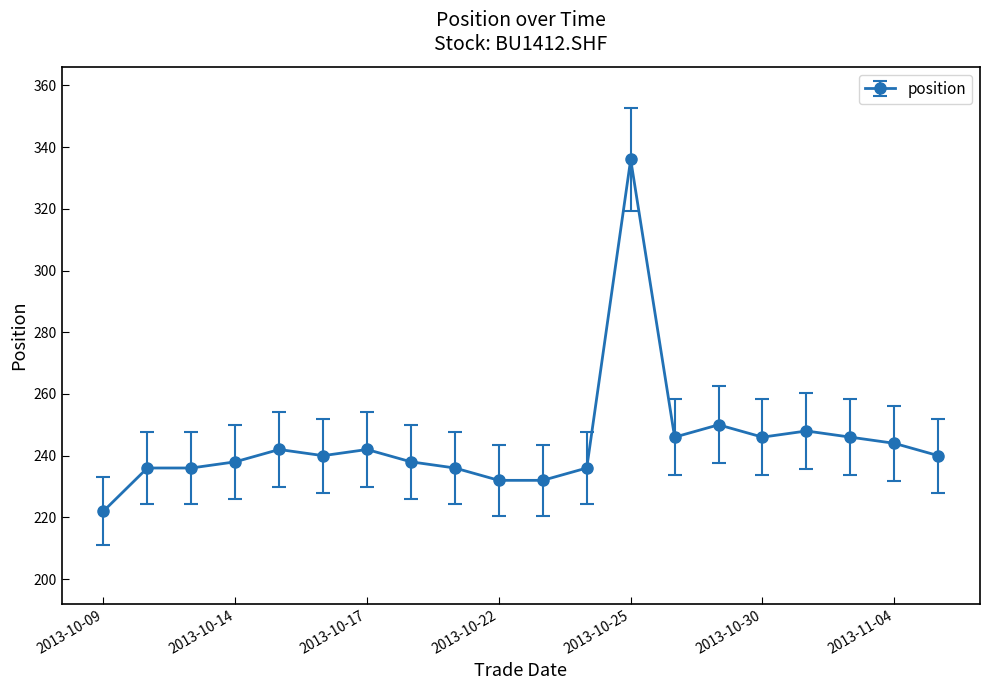

What is the difference between the maximum and second lowest values?

104